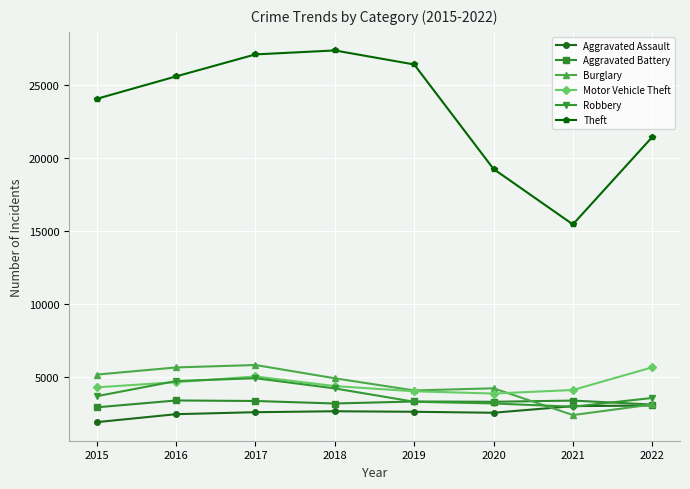

The Burglary series shows 969 at 2022. True or false?

False